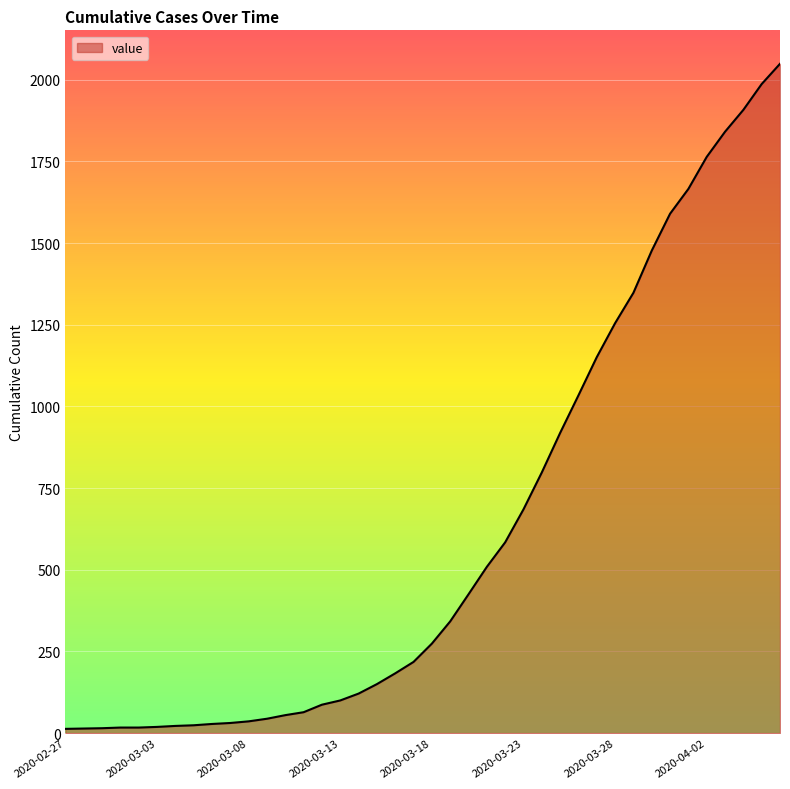

What is the difference between the maximum and minimum values?

2036